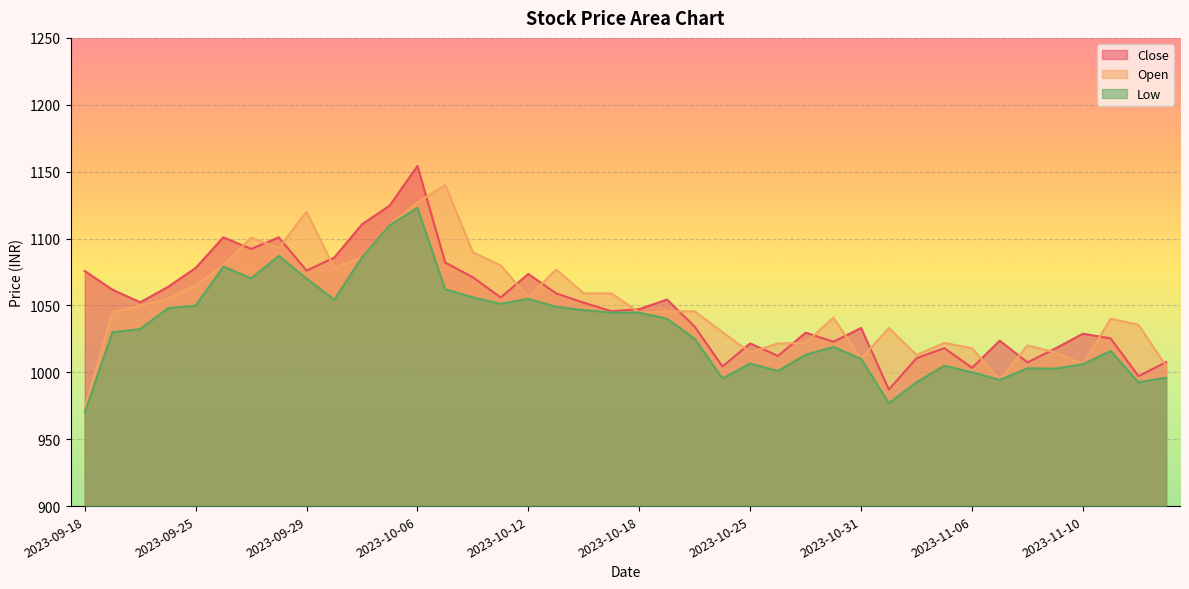

Between 2023-11-12 and 2023-10-05, which is larger?

2023-10-05